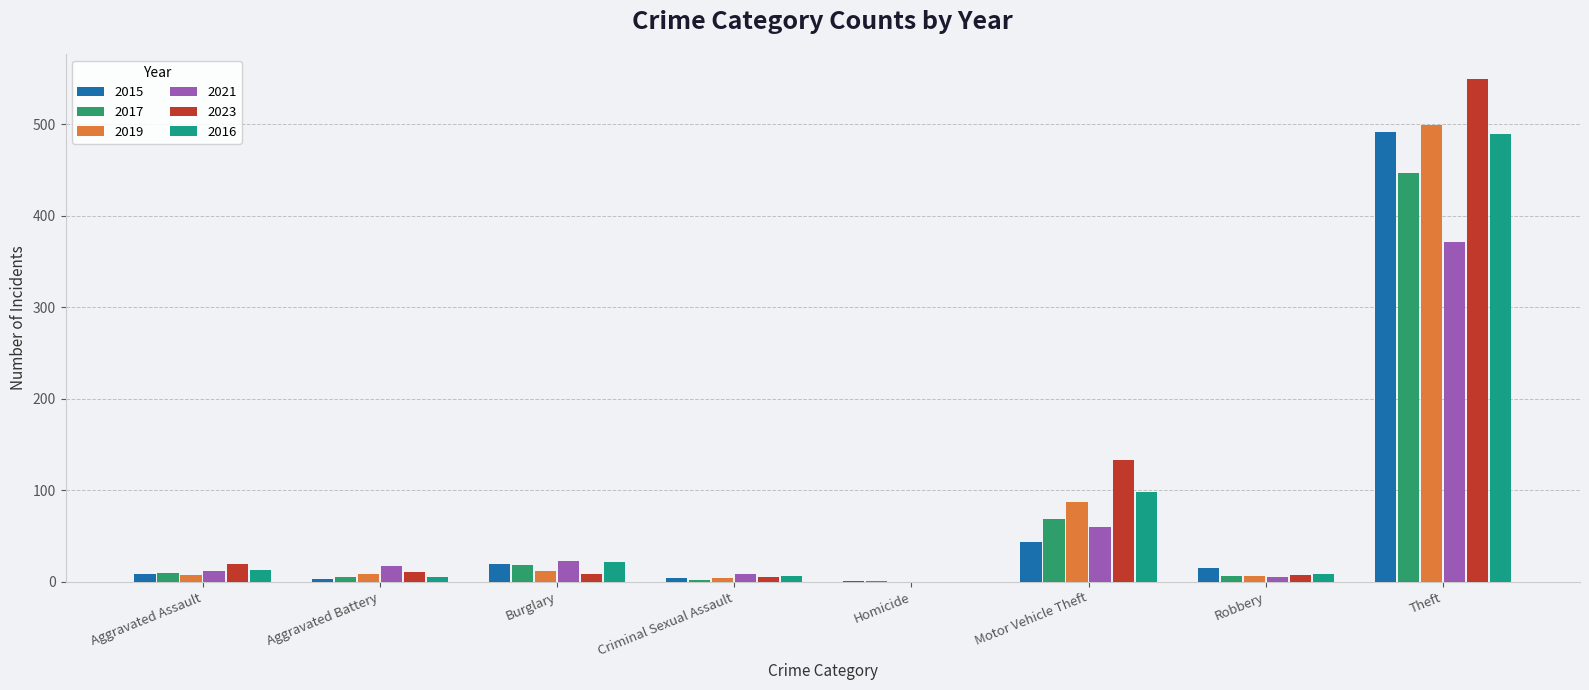

What is the total value across all series at Motor Vehicle Theft?

490